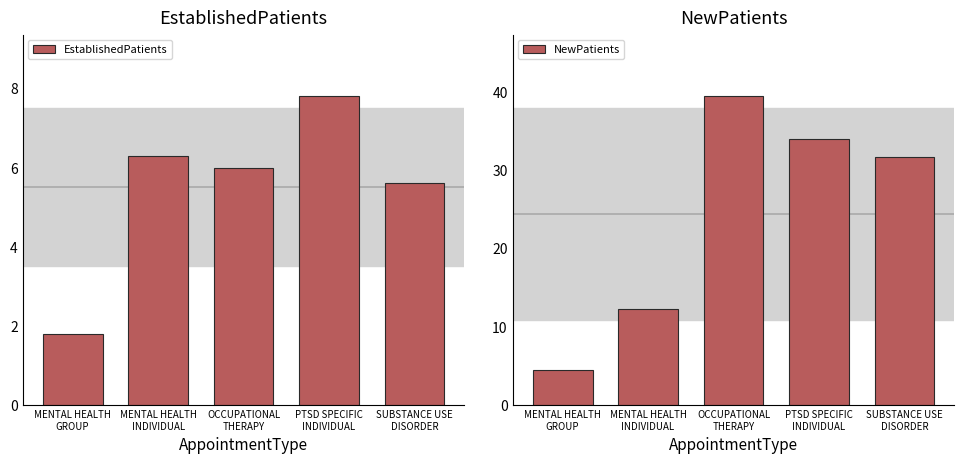

What is the spread (max minus min) of values at OCCUPATIONAL
THERAPY?

33.4